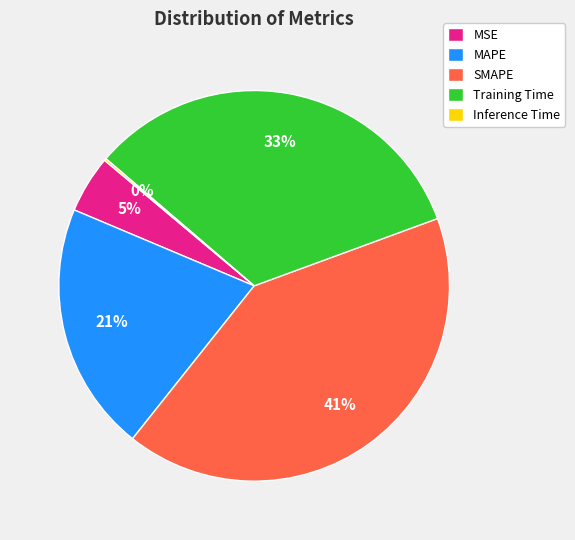

Which category has the biggest portion of the pie?

SMAPE